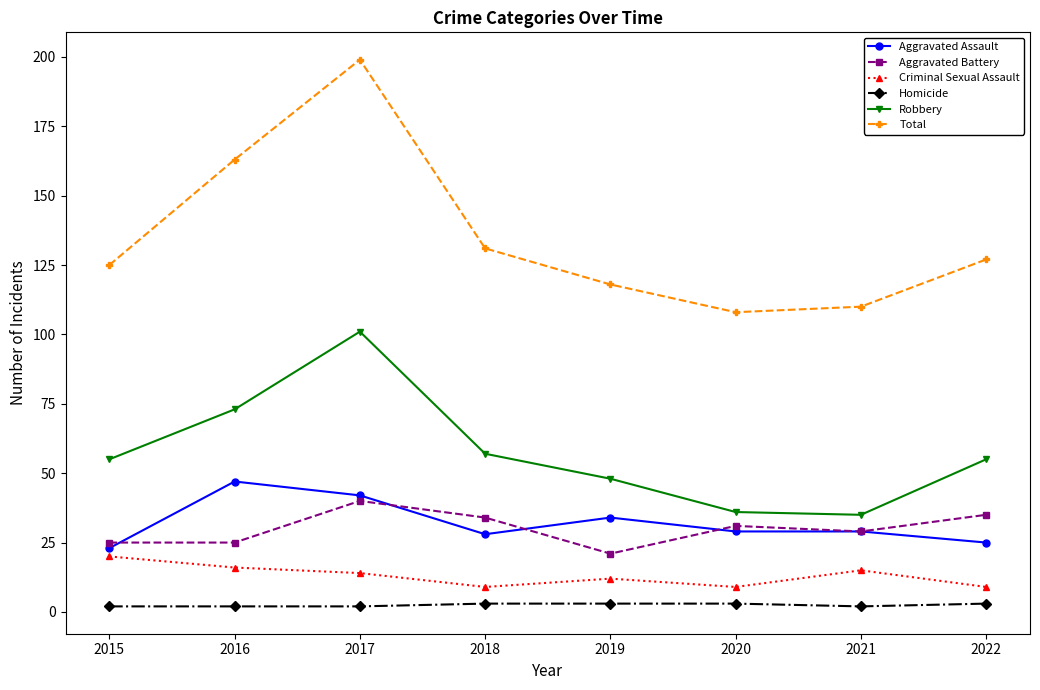

What is the value of the Aggravated Assault point at the 2nd from the left?

47